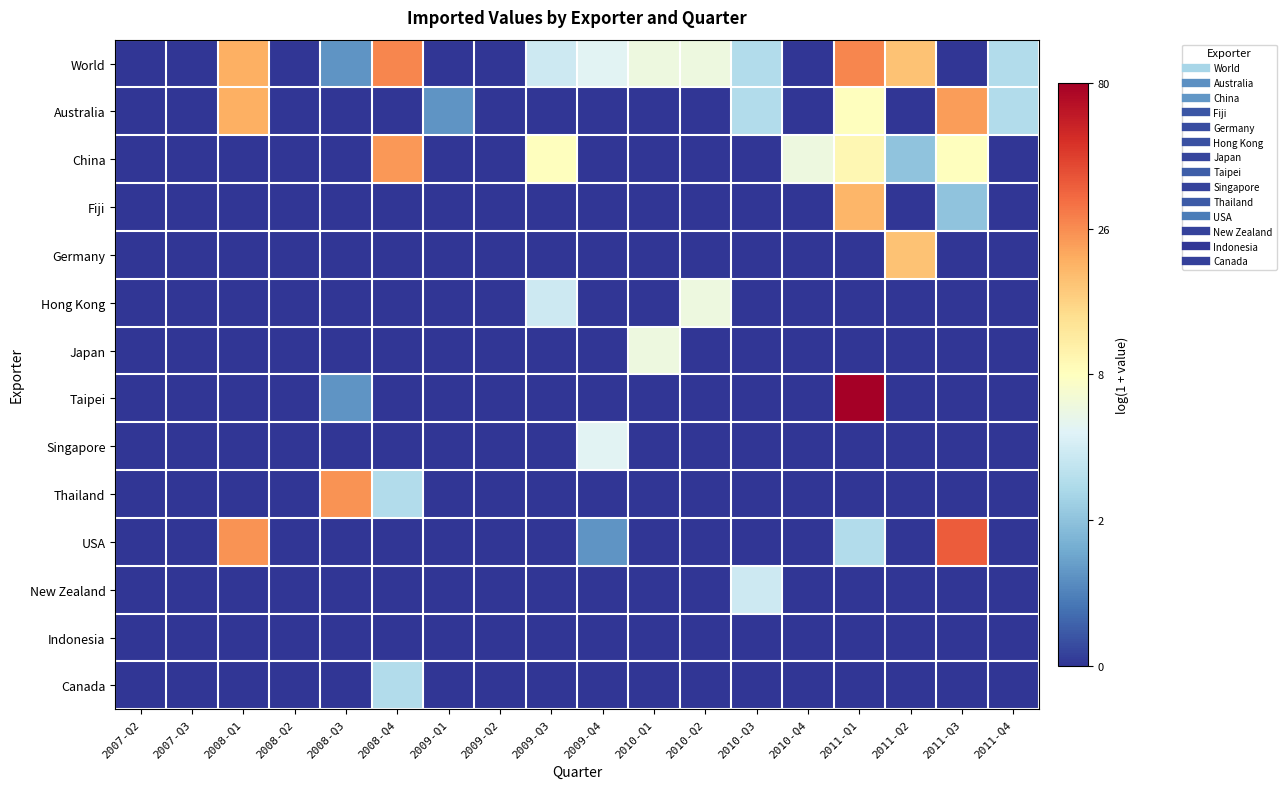

Count the number of data series in this chart.

14